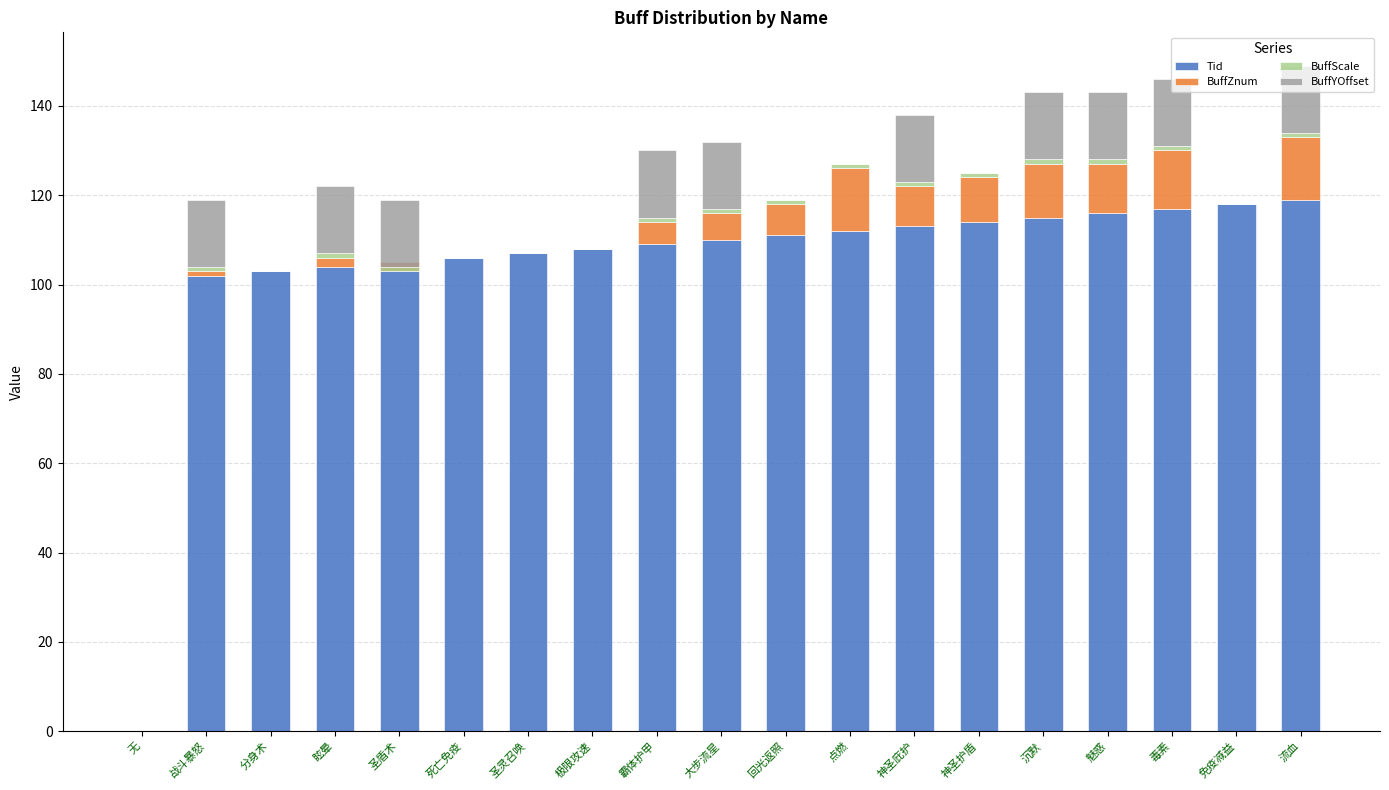

Is it true that BuffZnum equals -8 at 无?

False